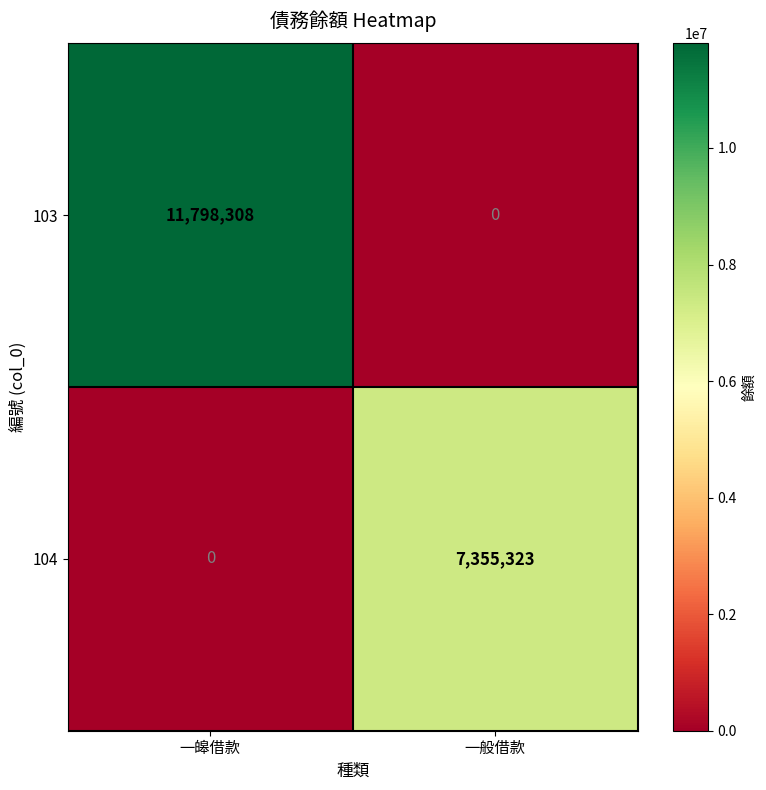

How many distinct data groups are displayed?

2